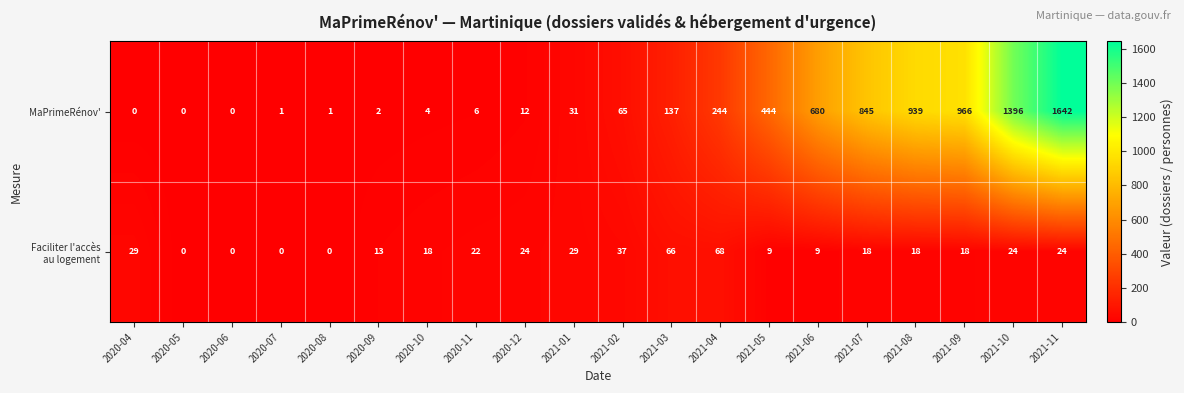

How many categories are shown in the chart?

20